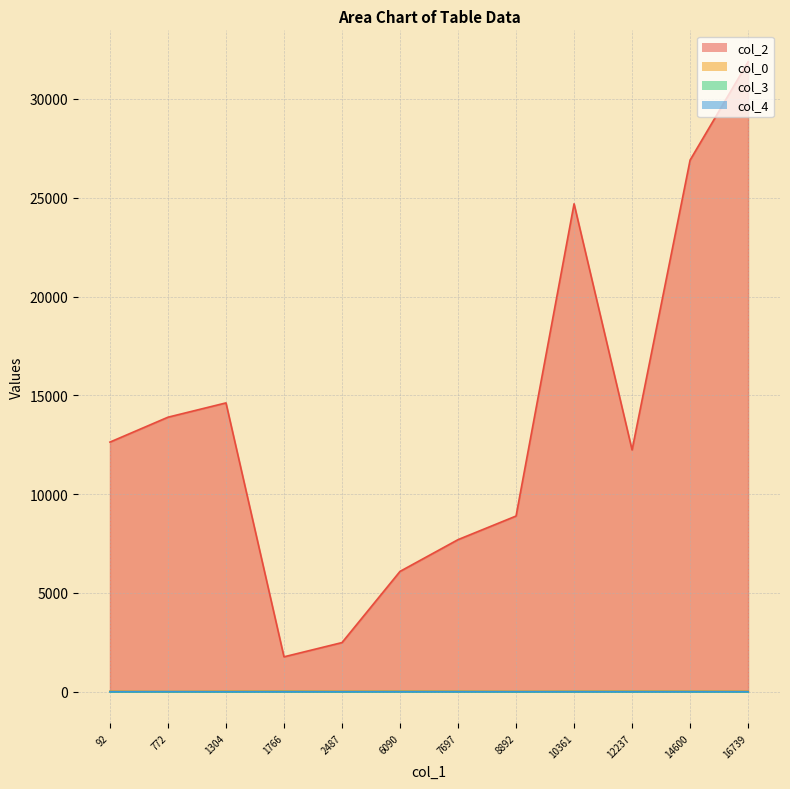

Reading left to right, what are all the values shown in this chart?

col_2: 772=13894.0	8892=8892.0	10361=24695.0	7697=7697.0	2487=2487.0	14600=26908.0	16739=31881.0	1304=14618.0	92=12634.0	1766=1766.0	6090=6090.0	12237=12237.0
col_0: 772=10.5	8892=18.3	10361=20.9	7697=22.6	2487=22.6	14600=22.6	16739=23.5	1304=25.3	92=25.3	1766=25.3	6090=25.3	12237=25.3
col_3: 772=0.0	8892=0.0	10361=5.0	7697=5.0	2487=0.0	14600=5.0	16739=0.0	1304=0.0	92=0.0	1766=5.0	6090=5.0	12237=5.0
col_4: 772=1.0	8892=0.0	10361=0.0	7697=0.0	2487=0.0	14600=0.0	16739=0.0	1304=0.0	92=0.0	1766=0.0	6090=0.0	12237=0.0